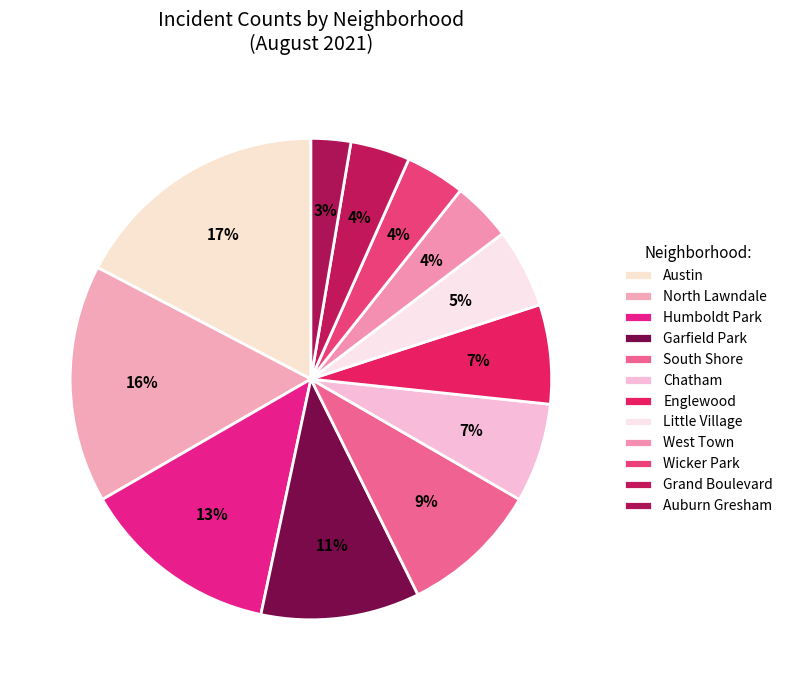

How many slices are in this pie chart?

12